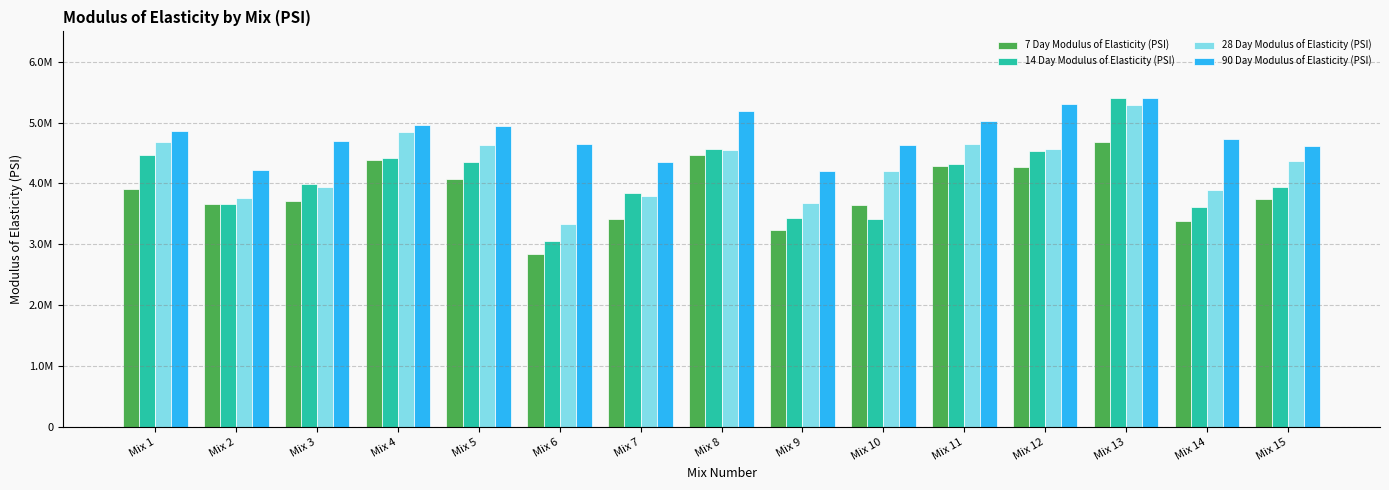

Is the value of 90 Day Modulus of Elasticity (PSI) at Mix 15 greater than the value of 14 Day Modulus of Elasticity (PSI) at Mix 8?

Yes